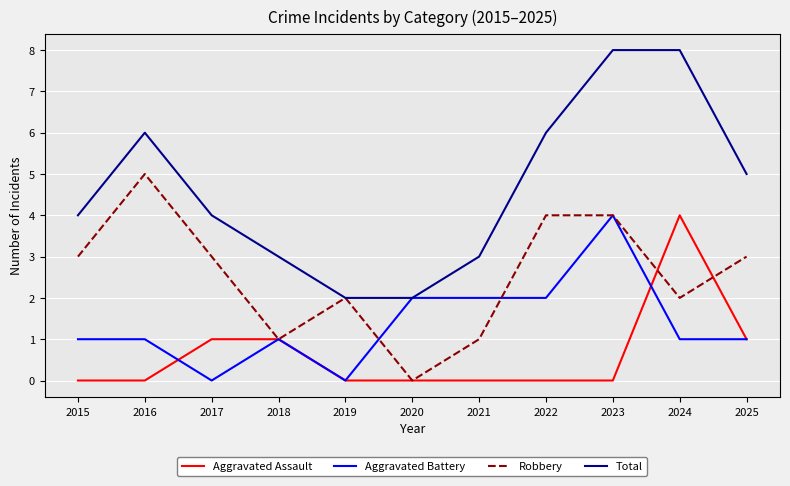

Rank the series by their average value, from highest to lowest.

Total, Robbery, Aggravated Battery, Aggravated Assault